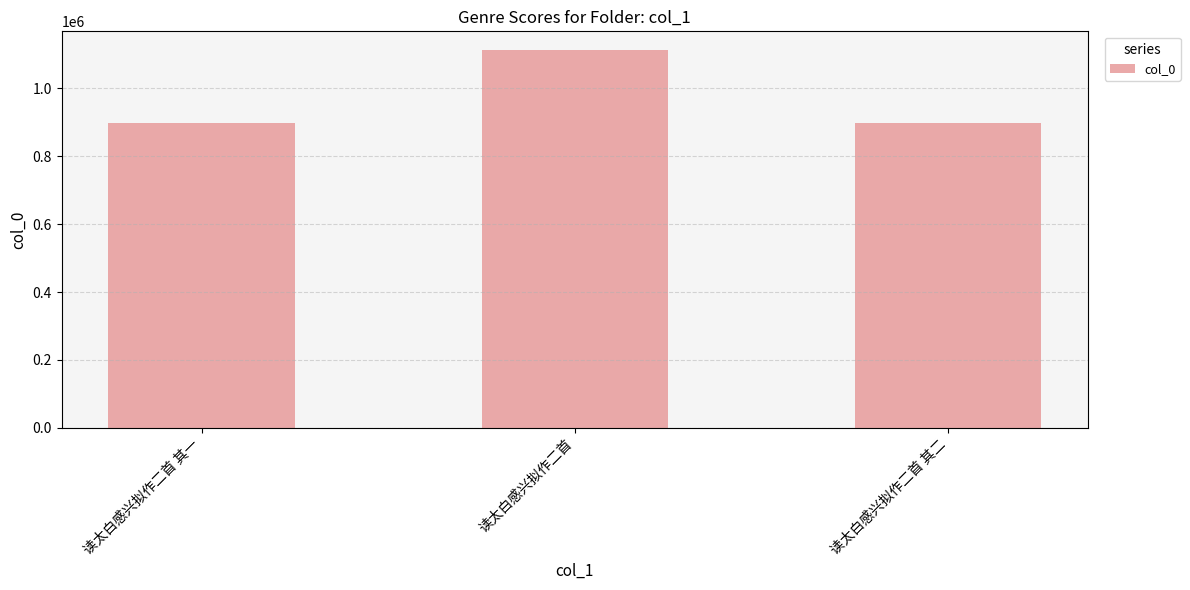

What is the approximate value at 读太白感兴拟作二首 其一?

898041